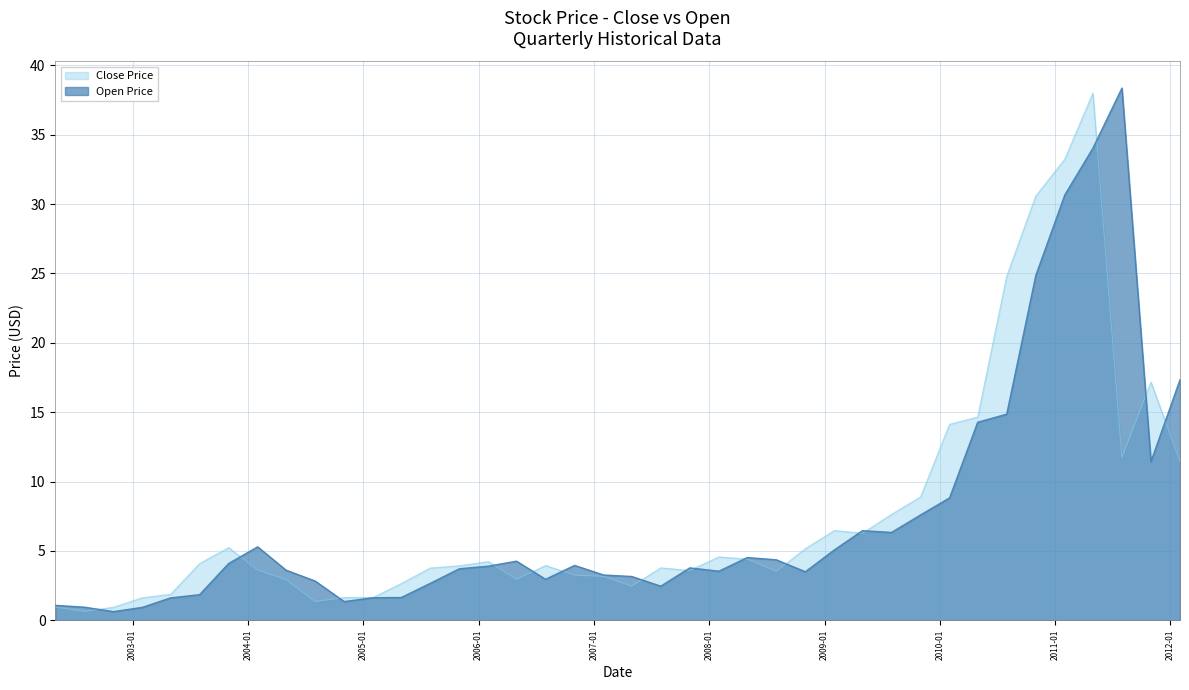

Reading left to right, list all the values displayed in this chart.

Close: 1.0	0.6	0.9	1.6	1.9	4.1	5.2	3.6	2.9	1.4	1.6	1.6	2.7	3.8	3.9	4.2	3.0	4.0	3.3	3.2	2.5	3.8	3.6	4.6	4.4	3.5	5.2	6.5	6.3	7.6	8.9	14.1	14.6	24.8	30.6	33.2	38.0	11.7	17.2	11.4
Open: 1.1	0.9	0.6	0.9	1.6	1.9	4.1	5.3	3.6	2.8	1.4	1.6	1.6	2.7	3.7	3.9	4.3	3.0	4.0	3.3	3.2	2.5	3.8	3.5	4.5	4.4	3.5	5.1	6.5	6.3	7.6	8.8	14.3	14.9	24.9	30.7	34.0	38.4	11.4	17.3